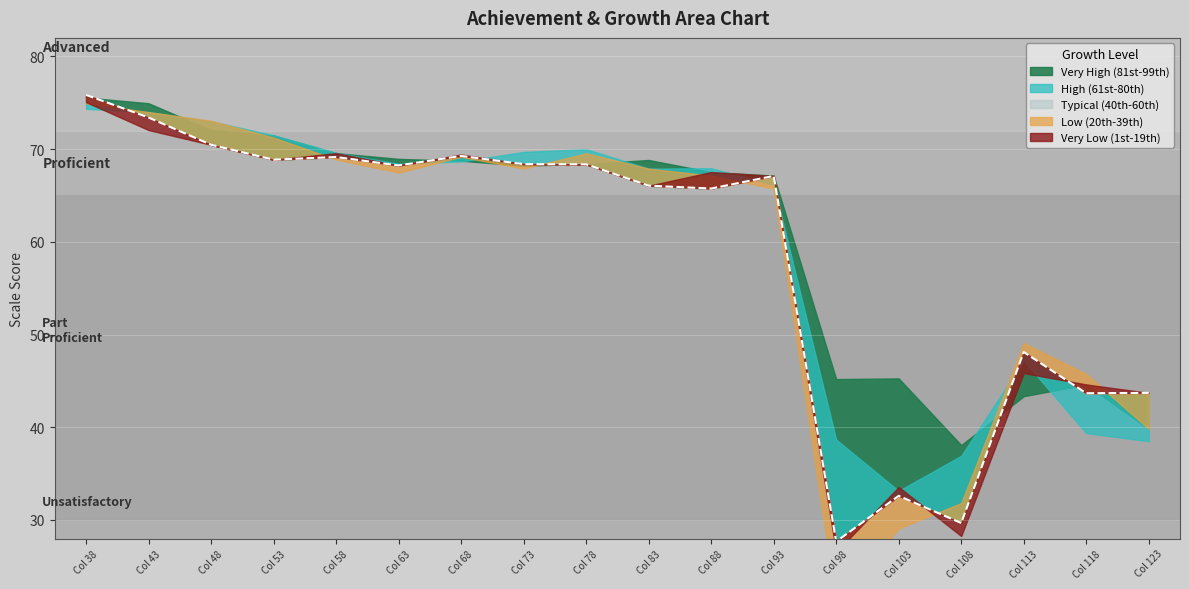

What is the spread (max minus min) of values at 38?

1.5